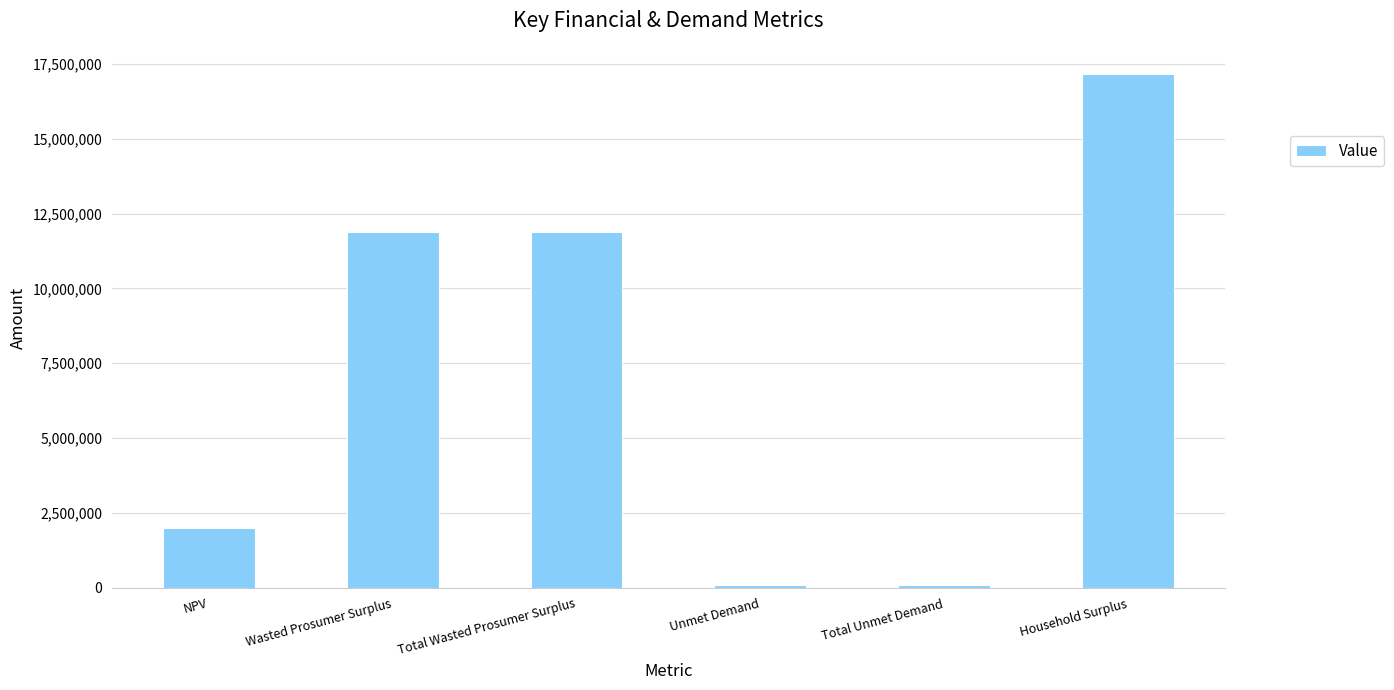

What is the label of the 2nd bar from the left?

Wasted Prosumer Surplus